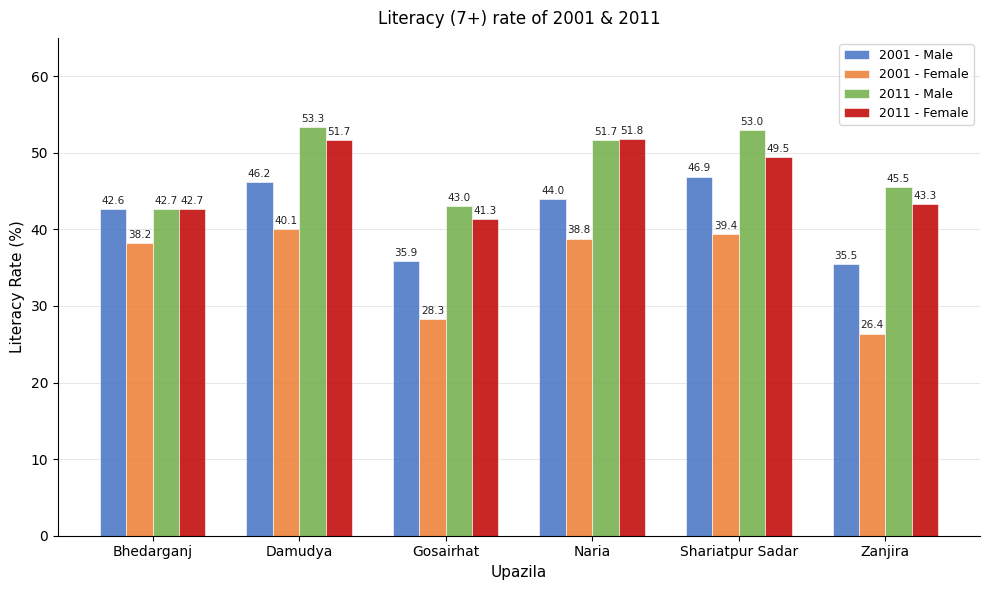

What is the average value of the 2011 - Female series?

46.7